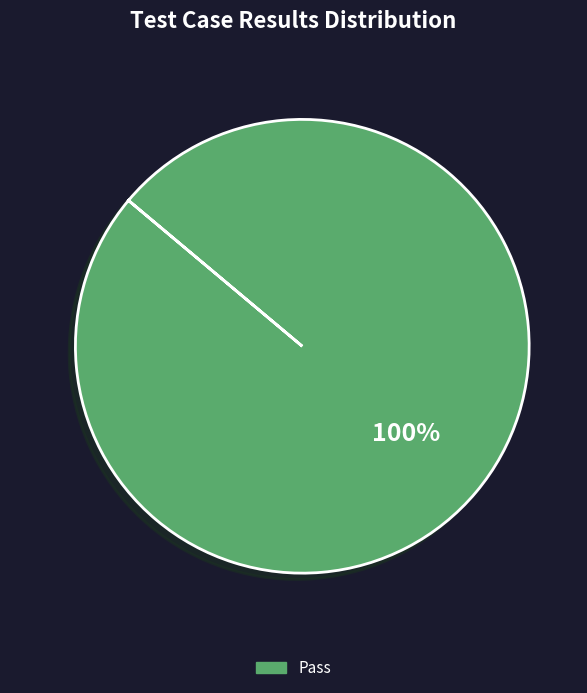

Is there any slice that represents more than half of the pie?

Yes